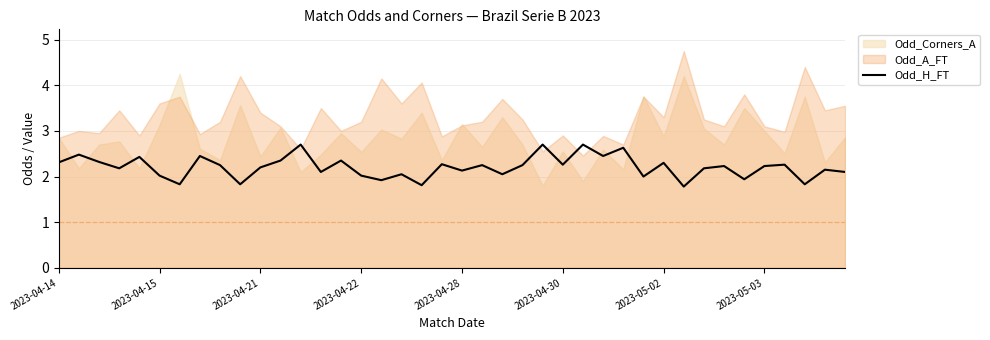

True or false: Odd_H_FT has a value of 3.2 at 2023-04-22.

False